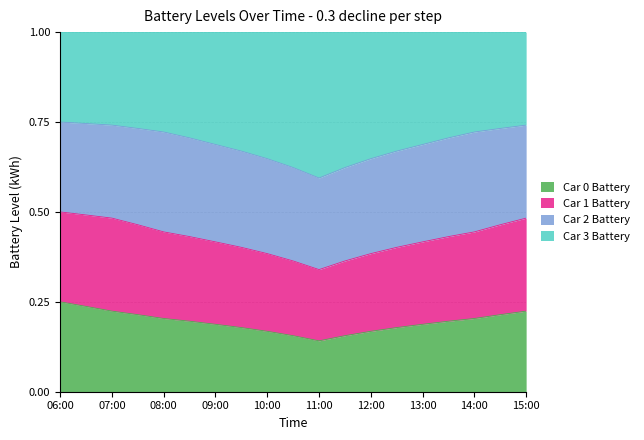

What is the total value across all series at 10:00?

1.0